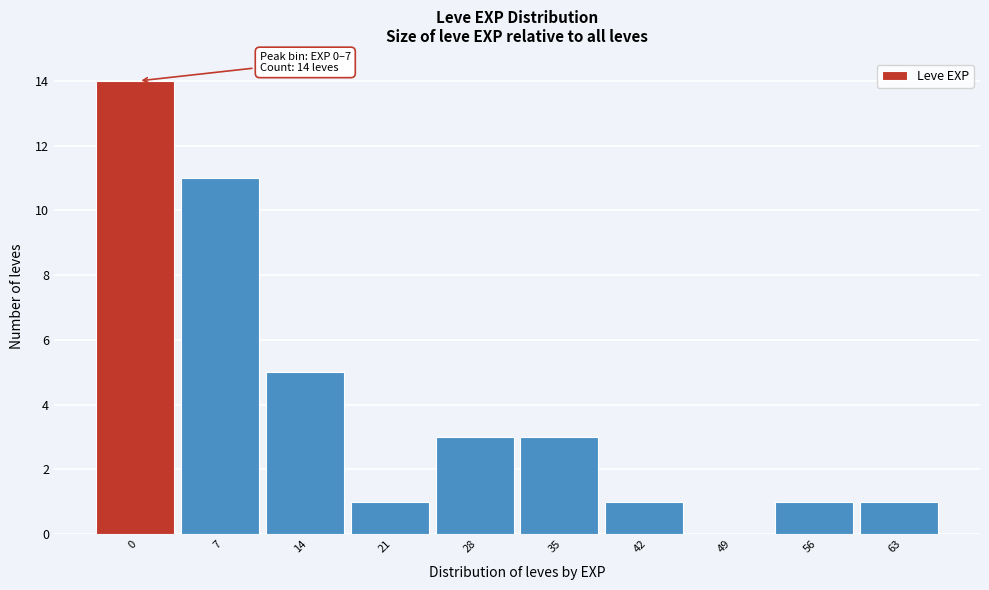

Reading left to right, transcribe all the data shown in this chart.

0=14	7=11	14=5	21=1	28=3	35=3	42=1	49=0	56=1	63=1